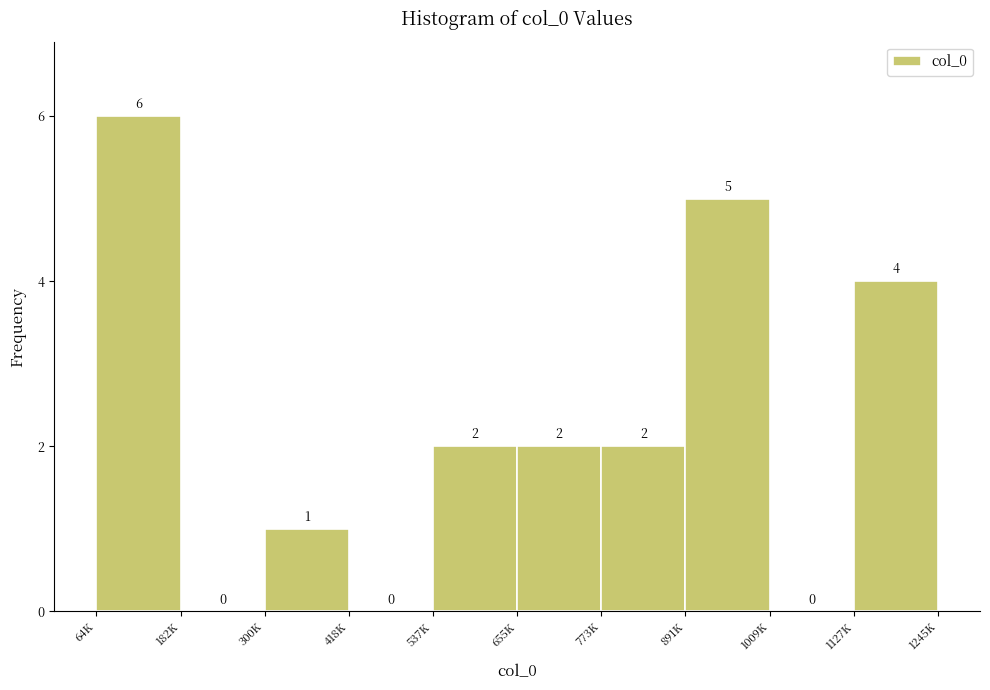

Reading left to right, list all the values displayed in this chart.

64K=6	182K=0	300K=1	418K=0	537K=2	655K=2	773K=2	891K=5	1127K=0	1245K=4